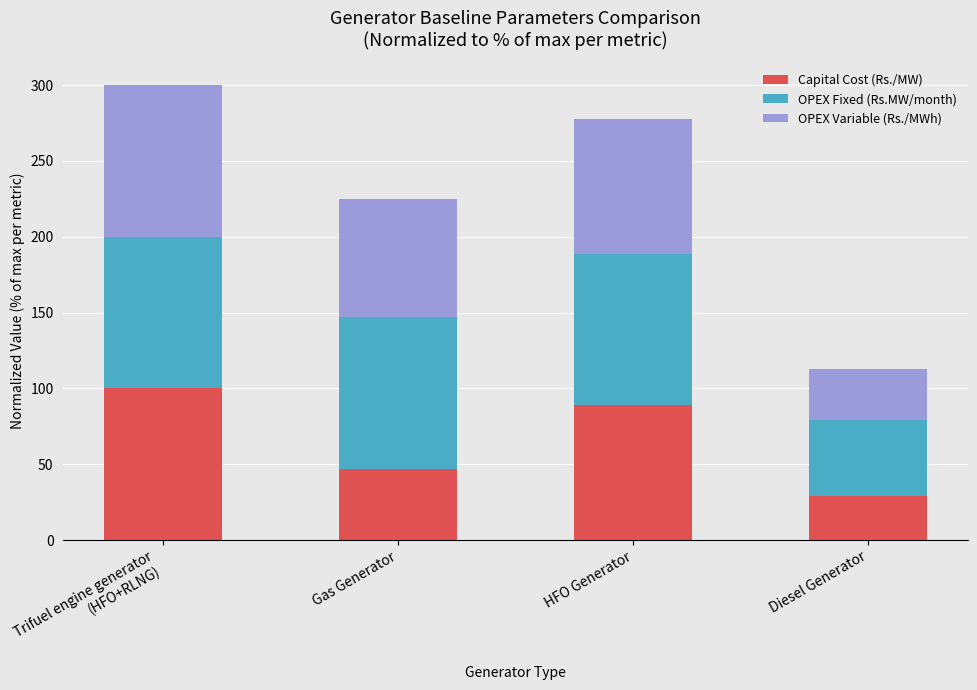

What is the difference between the Capital Cost (Rs./MW) values at Diesel Generator and Trifuel engine generator
(HFO+RLNG)?

70.6